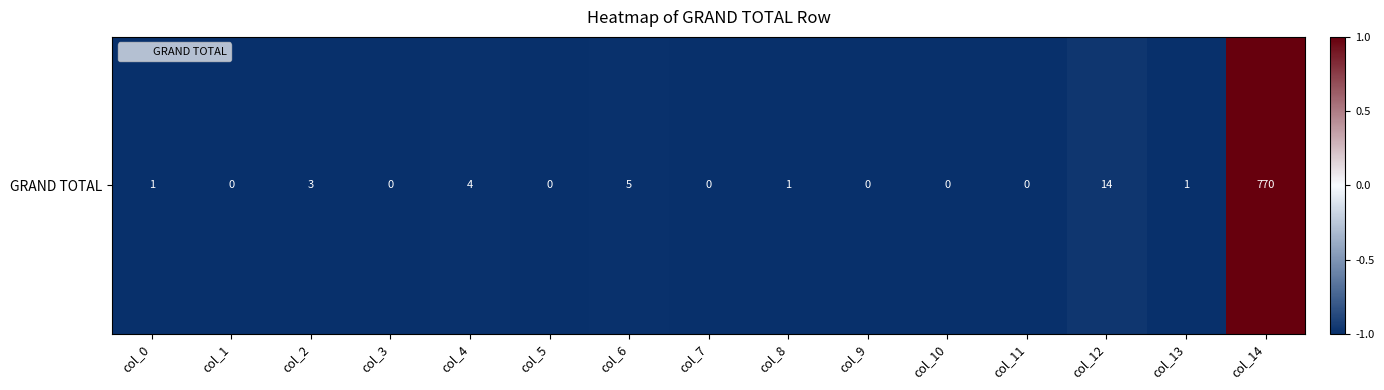

How many values are below zero?

14